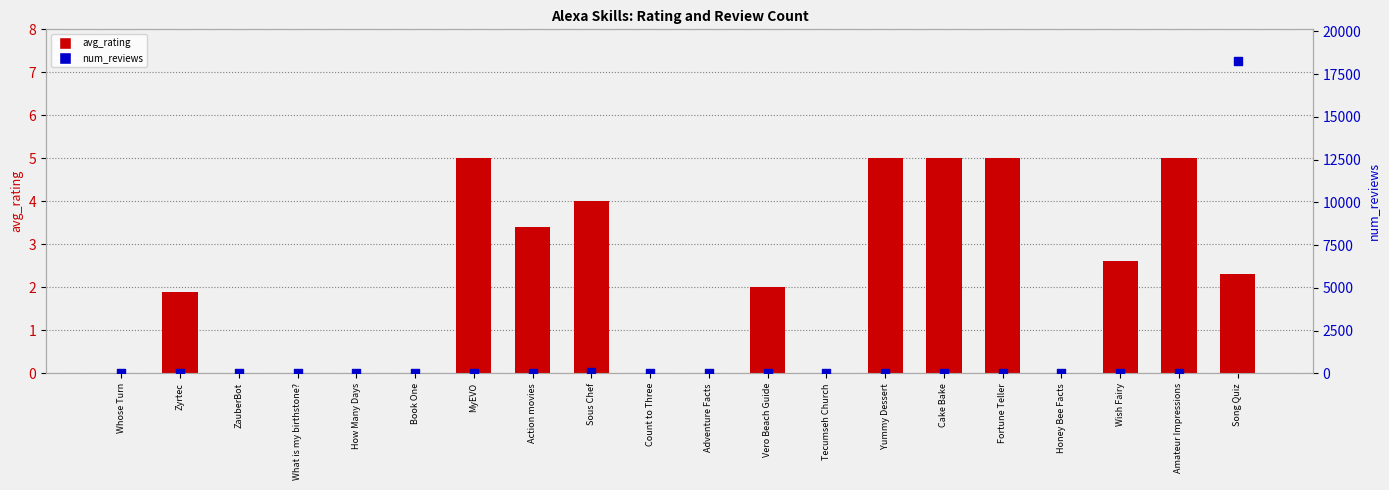

Which series has the widest spread of Y values?

num_reviews